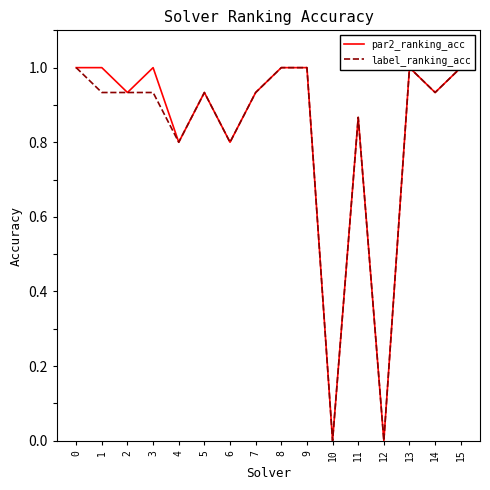

What is the difference between the par2_ranking_acc values at 12 and 4?

0.8